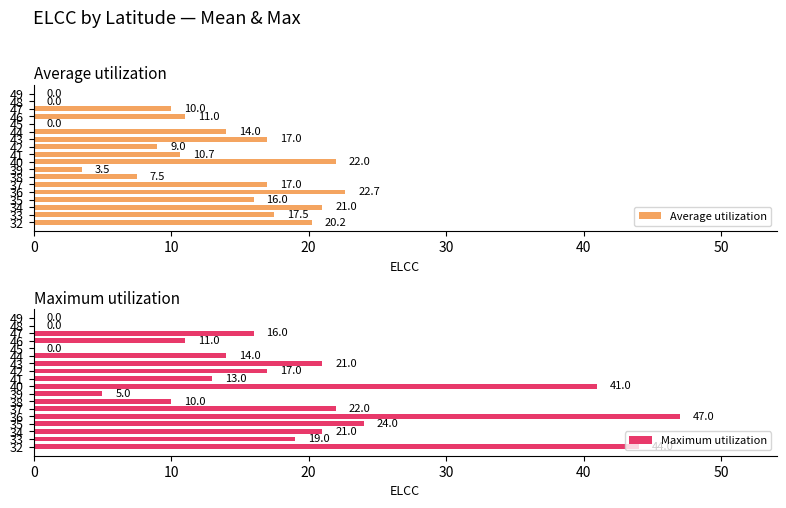

Which category has the highest value in the Average utilization series?

36